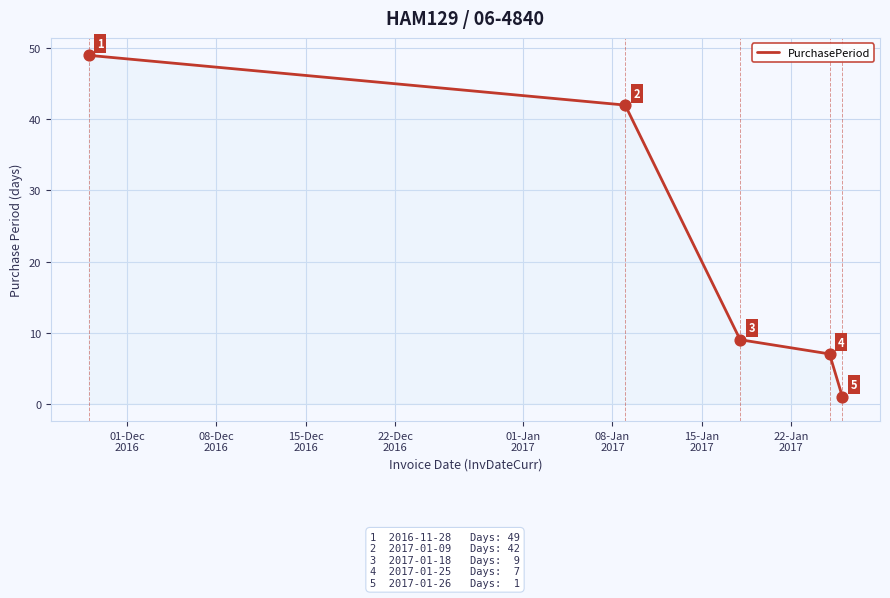

What is the sum of all values?

108